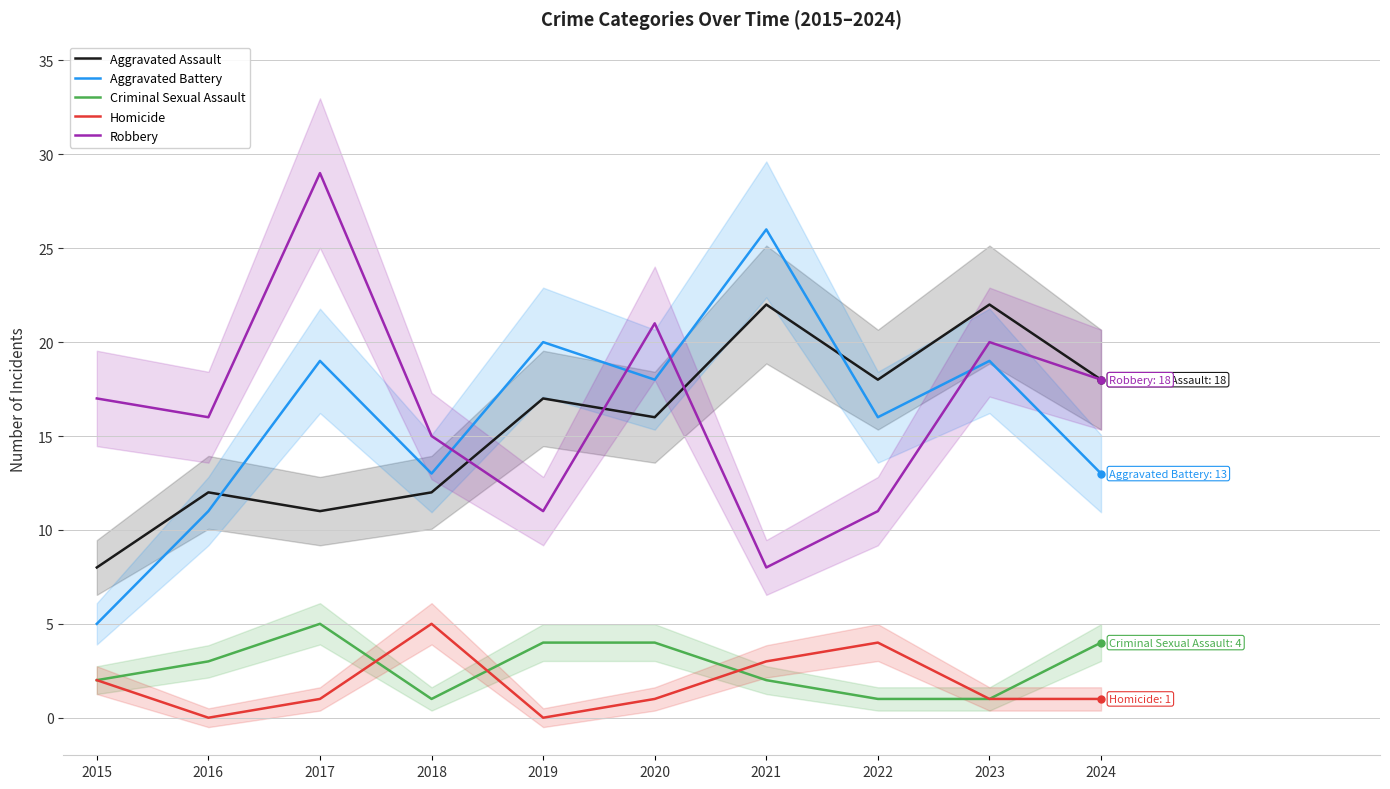

Reading left to right, transcribe all the data shown in this chart.

Aggravated Assault: 2015=8	2016=12	2017=11	2018=12	2019=17	2020=16	2021=22	2022=18	2023=22	2024=18
Aggravated Battery: 2015=5	2016=11	2017=19	2018=13	2019=20	2020=18	2021=26	2022=16	2023=19	2024=13
Criminal Sexual Assault: 2015=2	2016=3	2017=5	2018=1	2019=4	2020=4	2021=2	2022=1	2023=1	2024=4
Homicide: 2015=2	2016=0	2017=1	2018=5	2019=0	2020=1	2021=3	2022=4	2023=1	2024=1
Robbery: 2015=17	2016=16	2017=29	2018=15	2019=11	2020=21	2021=8	2022=11	2023=20	2024=18